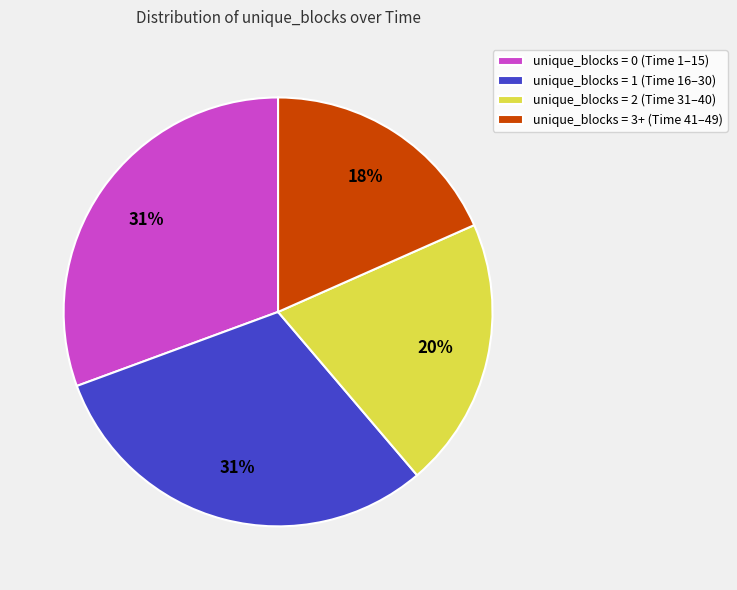

What percentage is the unique_blocks = 2 (Time 31–40) slice, to the nearest percent?

20%